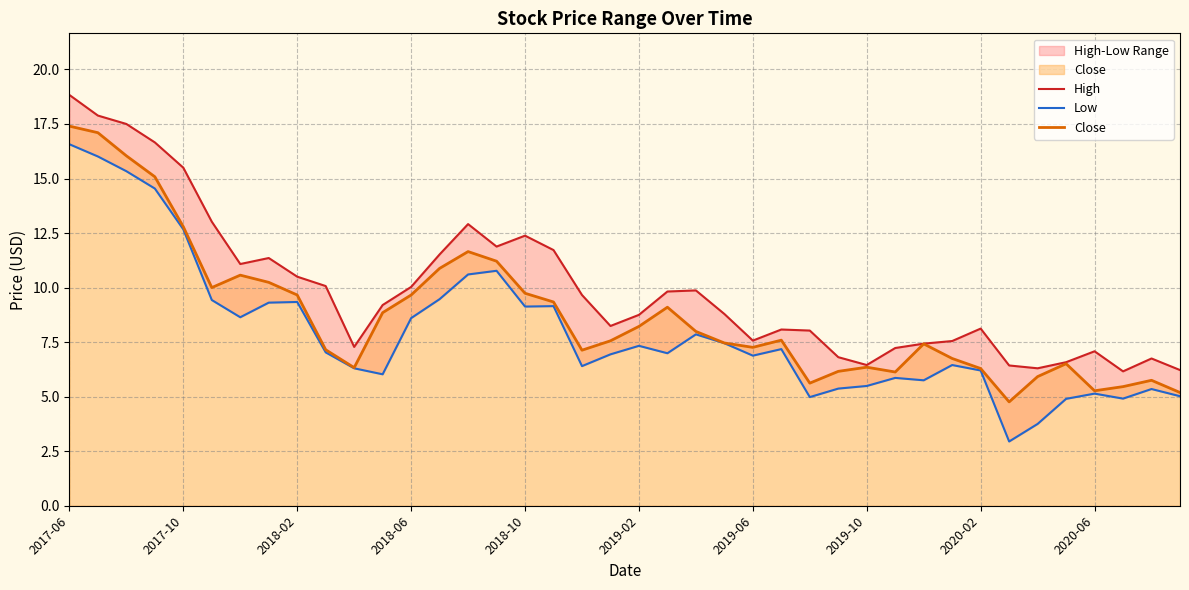

What is the highest value of the Close series?

17.4